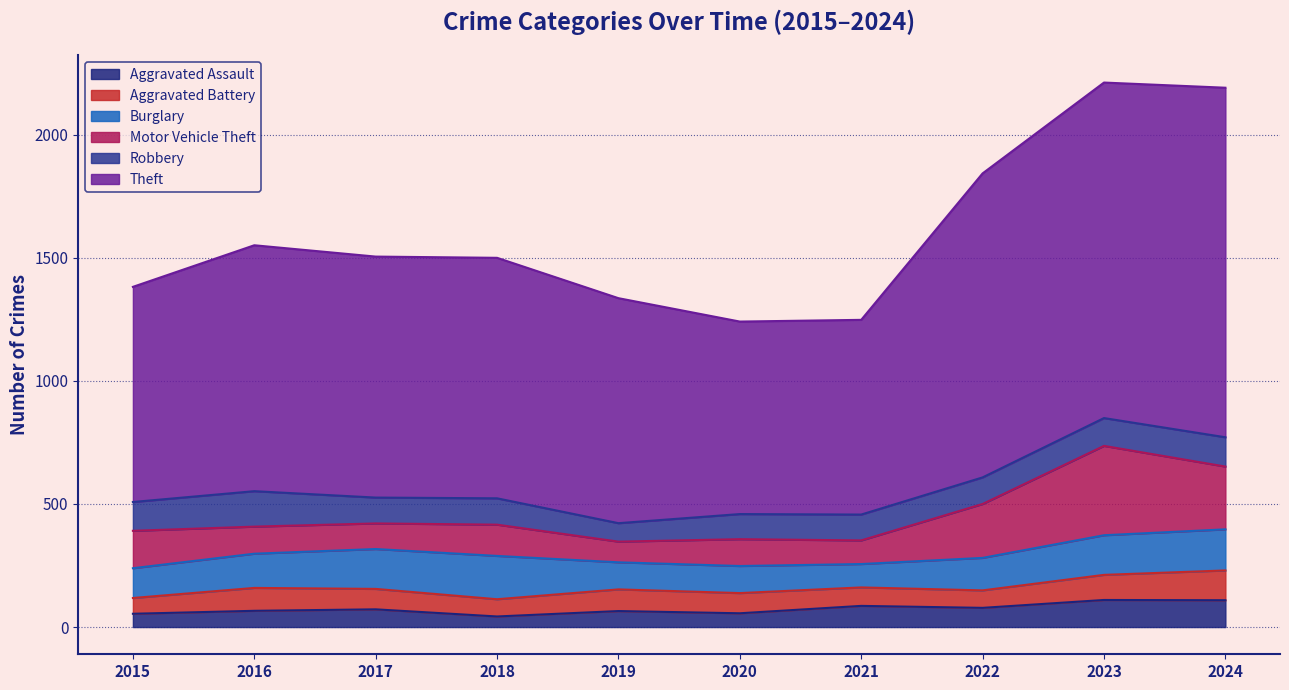

Read the Aggravated Battery value at 2020, to the nearest 10.

80